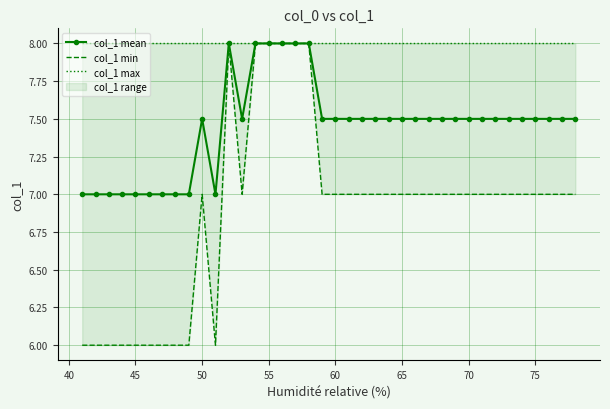

True or false: col_1 mean has more than 1 points higher than both neighbors.

True